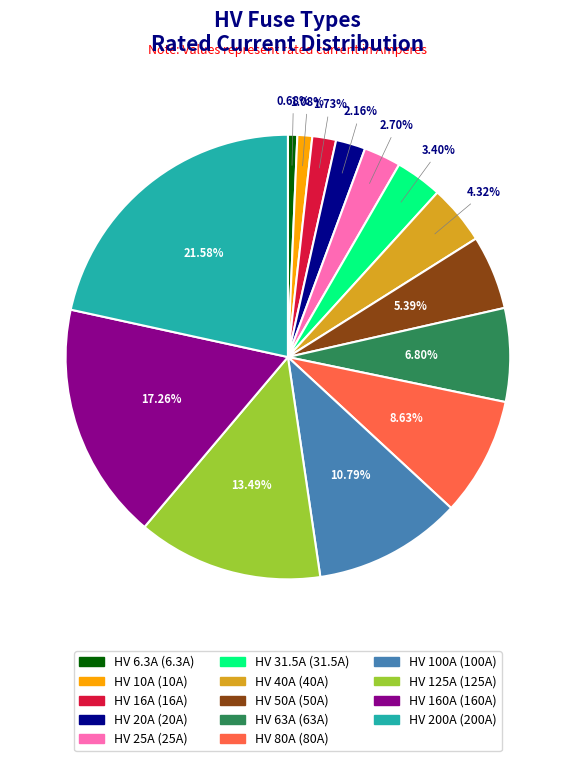

What percentage do HV 160A and HV 40A together represent?

21.6%